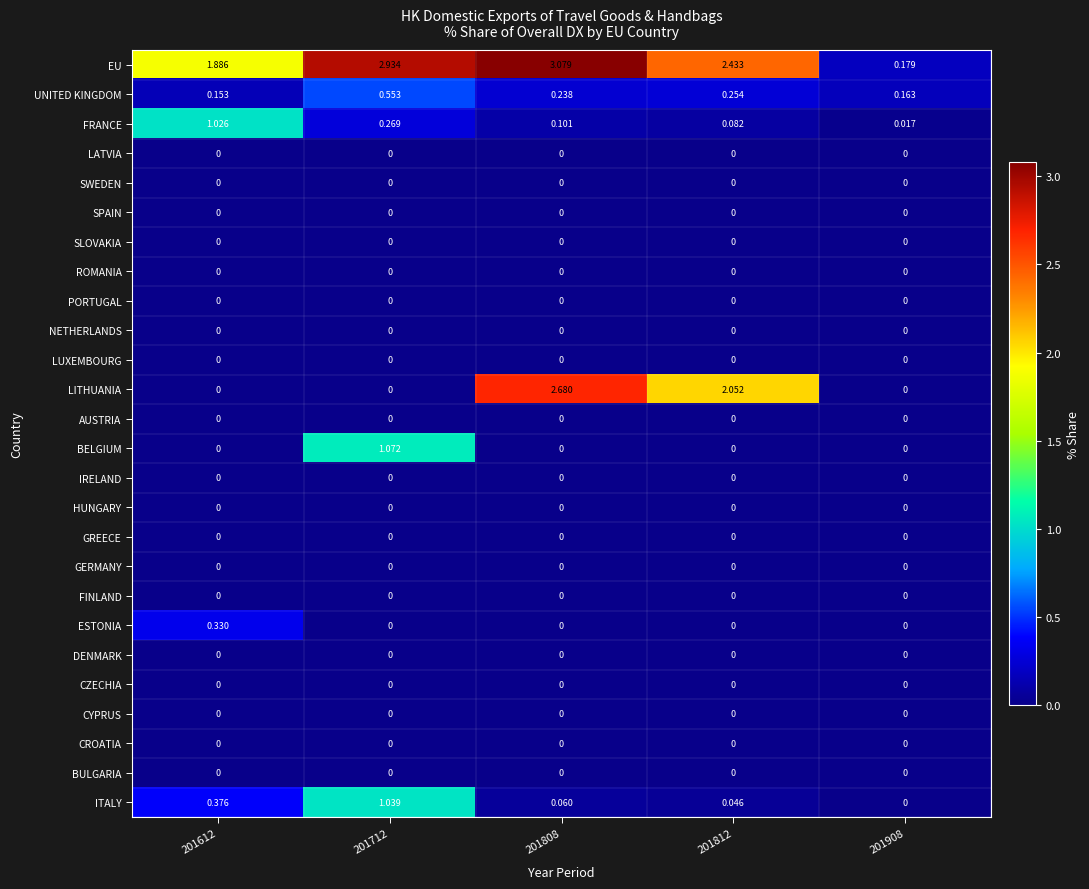

Which series has the largest total across all categories?

EU